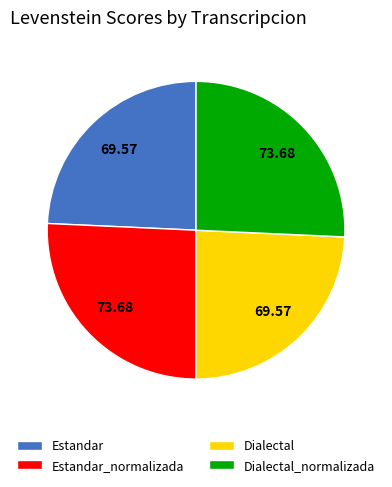

How many segments does this pie chart have?

4